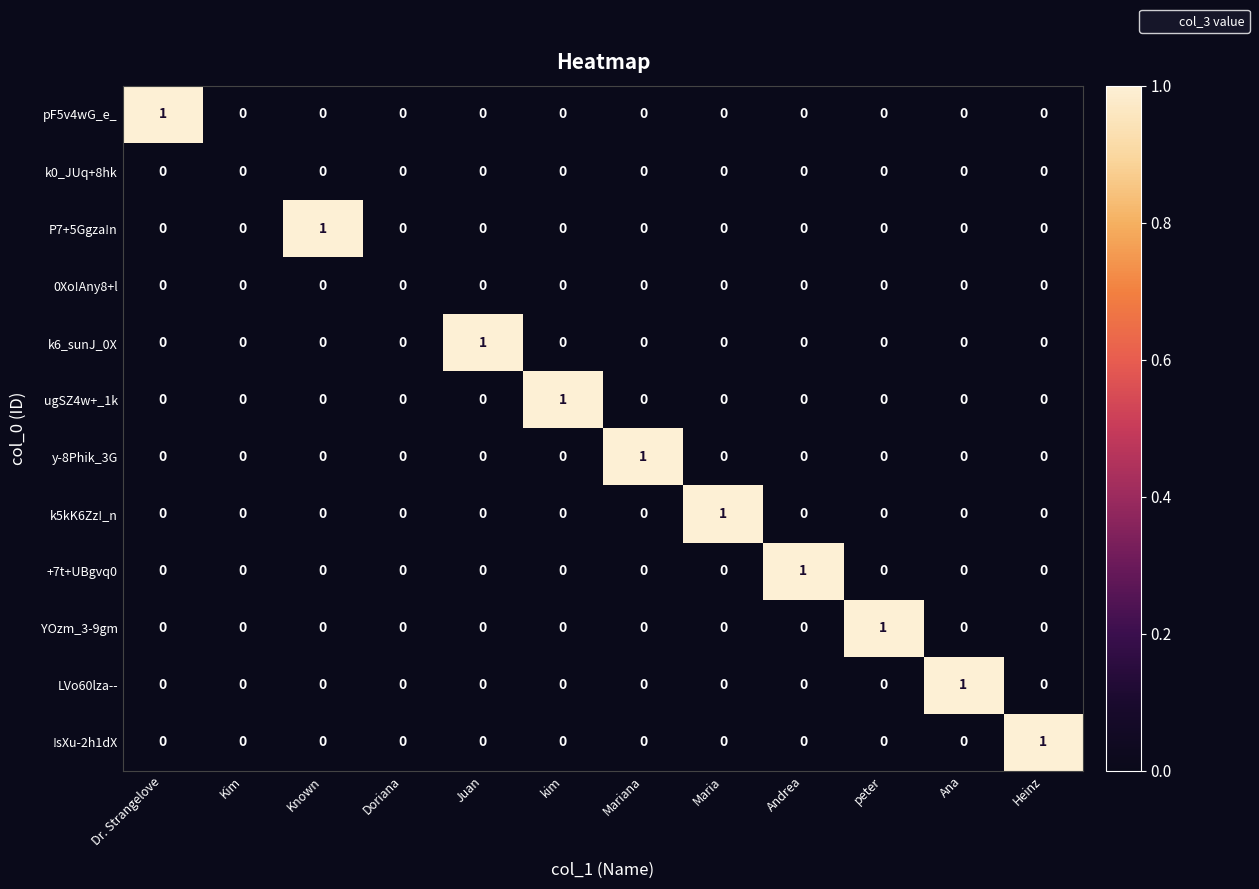

How many +7t+UBgvq0 values are between 0 and 1?

12